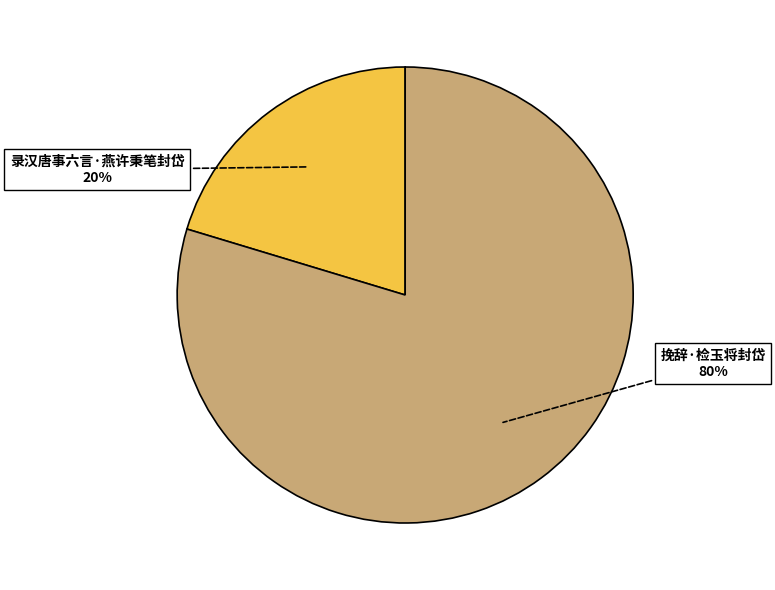

Is the sum of 挽辞·检玉将封岱 and 录汉唐事六言·燕许秉笔封岱 greater than half?

Yes